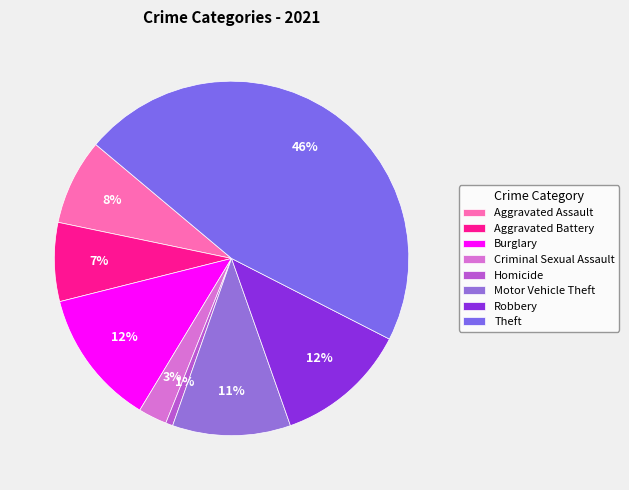

Which category has the smallest portion of the pie?

Homicide